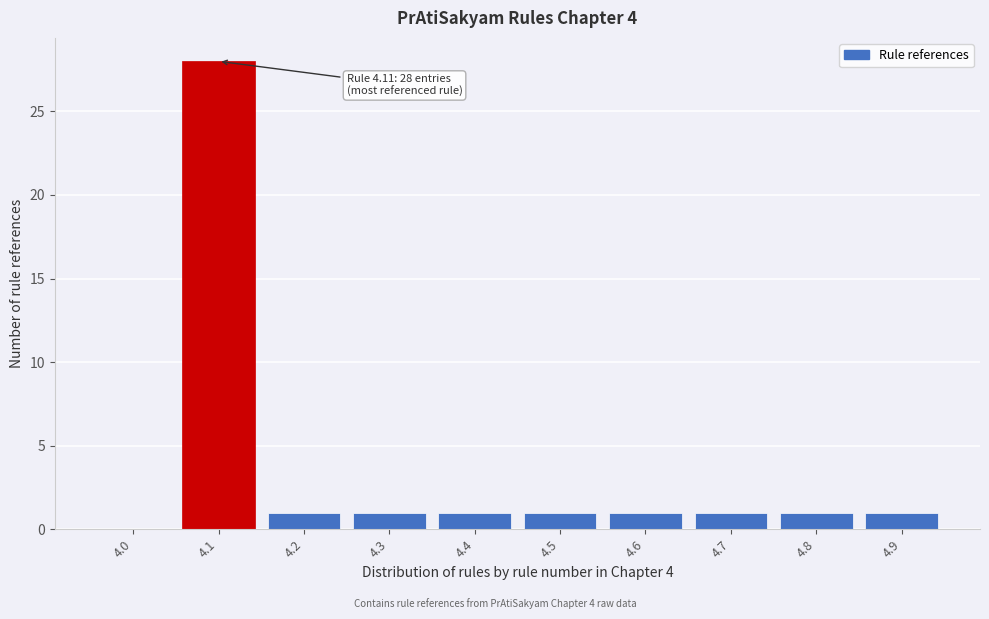

Reading left to right, what are all the values shown in this chart?

4.0=0	4.1=28	4.2=1	4.3=1	4.4=1	4.5=1	4.6=1	4.7=1	4.8=1	4.9=1